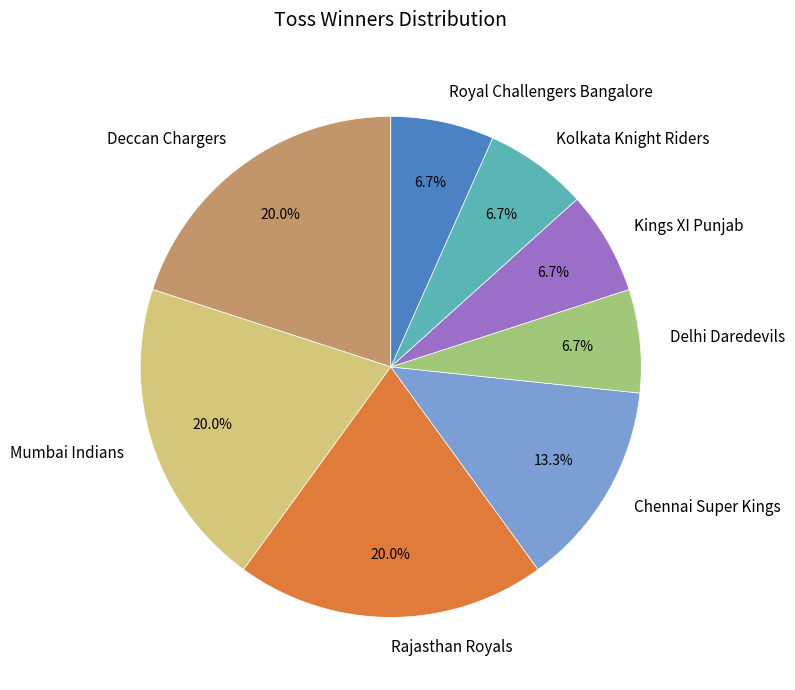

What is the total percentage of Mumbai Indians and Chennai Super Kings?

33.3%